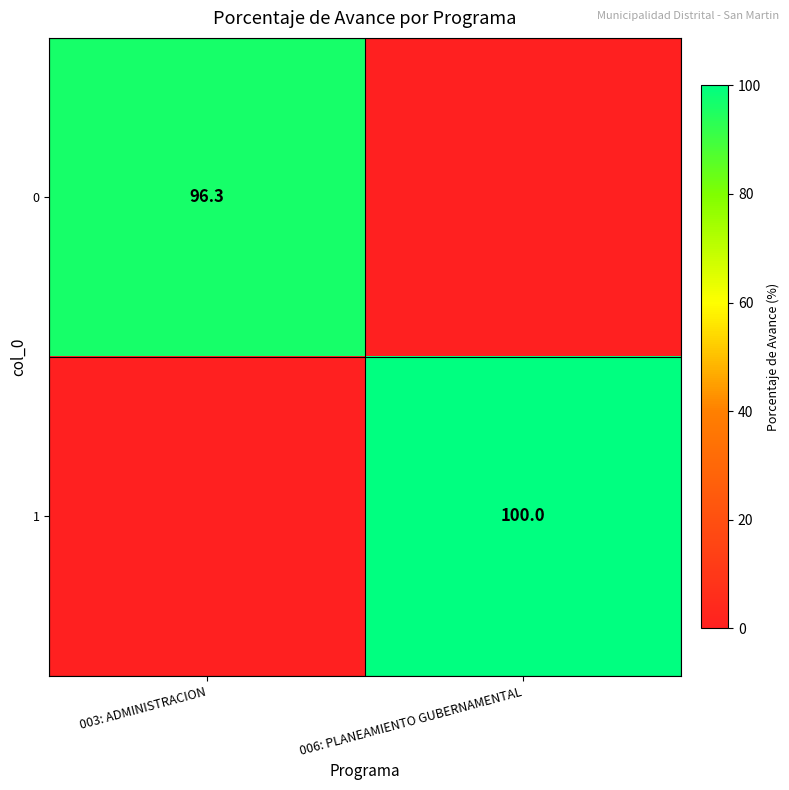

What is the total value across all series at 003: ADMINISTRACION?

96.3